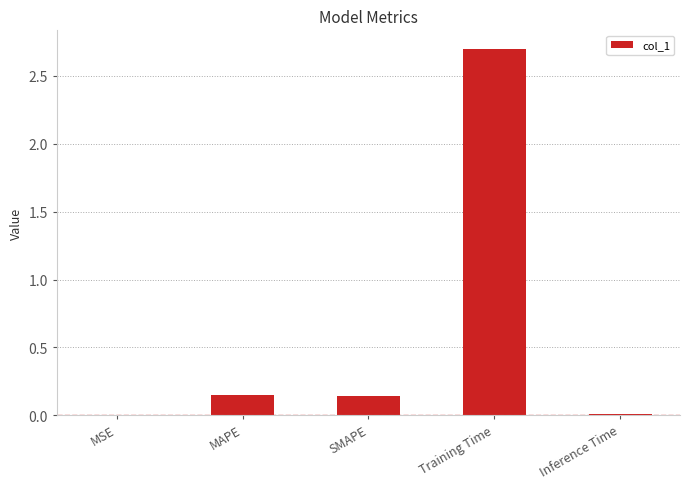

Between MAPE and Training Time, which is larger?

Training Time